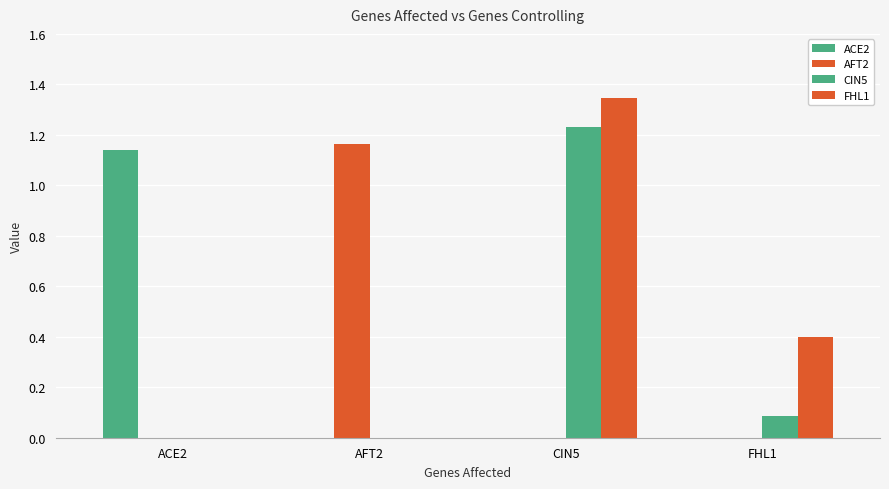

How many distinct data groups are displayed?

4